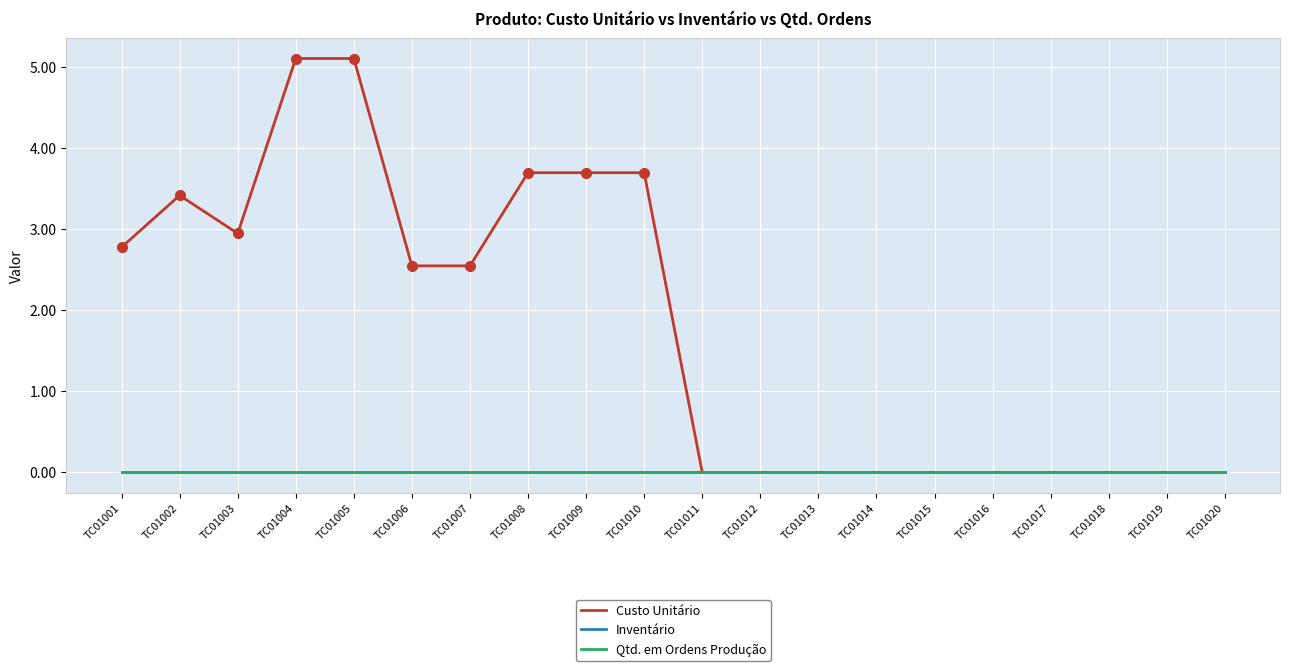

How many lines are shown in the chart?

3